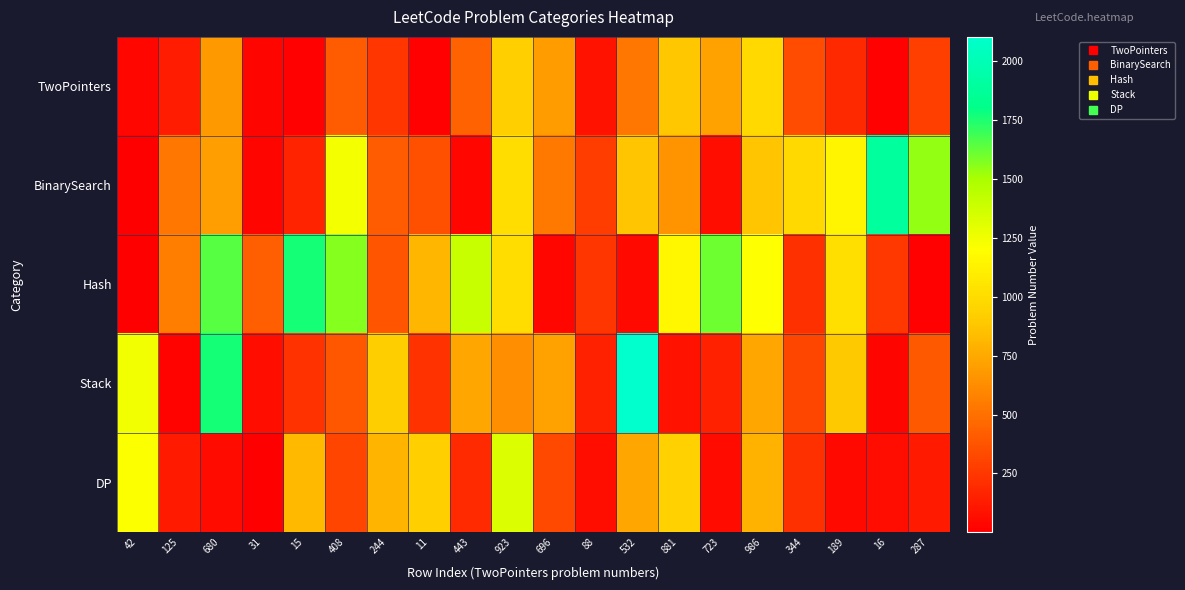

Reading left to right, extract all data points from this chart.

TwoPointers: 42=42	125=125	680=680	31=31	15=15	408=408	244=244	11=11	443=443	923=923	696=696	88=88	532=532	881=881	723=723	986=986	344=344	189=189	16=16	287=287
BinarySearch: 42=4	125=528	680=704	31=33	15=162	408=1235	244=410	11=362	443=34	923=1011	696=540	88=278	532=878	881=658	723=74	986=875	344=981	189=1146	16=1891	287=1539
Hash: 42=1	125=560	680=1650	31=423	15=1762	408=1570	244=380	11=811	443=1396	923=1010	696=41	88=244	532=49	881=1152	723=1604	986=1207	344=217	189=1015	16=249	287=12
Stack: 42=1249	125=20	680=1762	31=71	15=227	408=394	244=921	11=224	443=735	923=636	696=716	88=155	532=2104	881=84	723=150	986=739	344=316	189=895	16=32	287=402
DP: 42=1216	125=121	680=53	31=5	15=828	408=312	244=799	11=926	443=198	923=1326	696=322	88=70	532=740	881=935	723=55	986=790	344=221	189=45	16=62	287=118